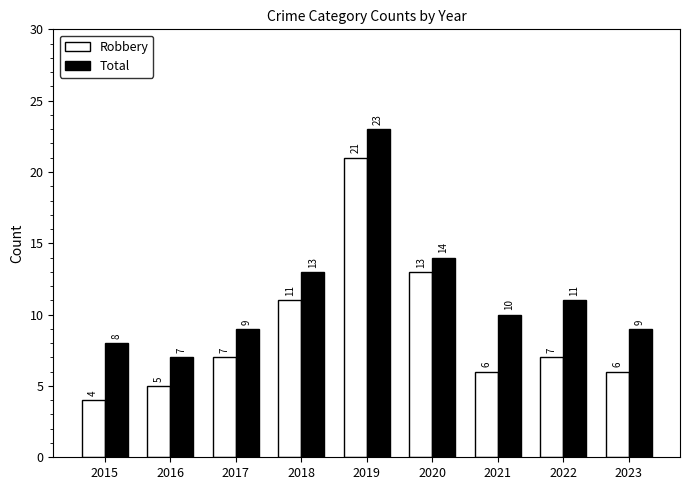

The value of Robbery at 2016 is 5. True or false?

True